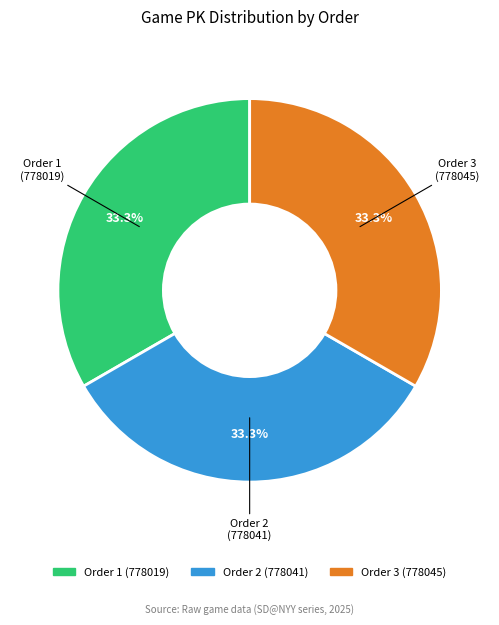

Does any single category account for the majority?

No